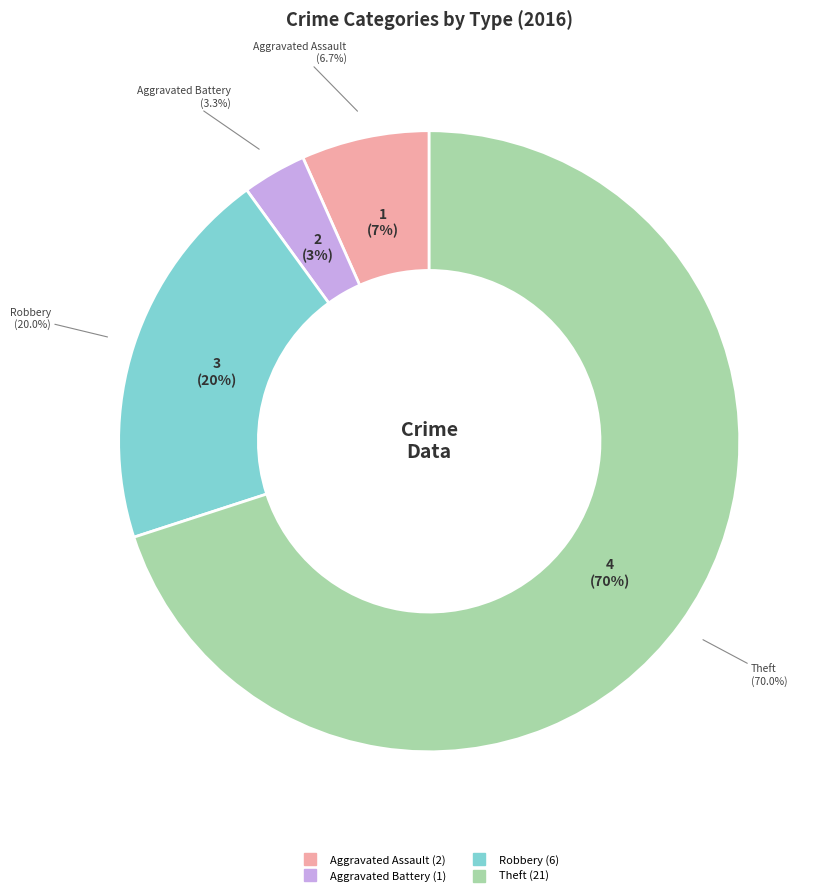

The Robbery slice represents 20% of the pie. True or false?

True